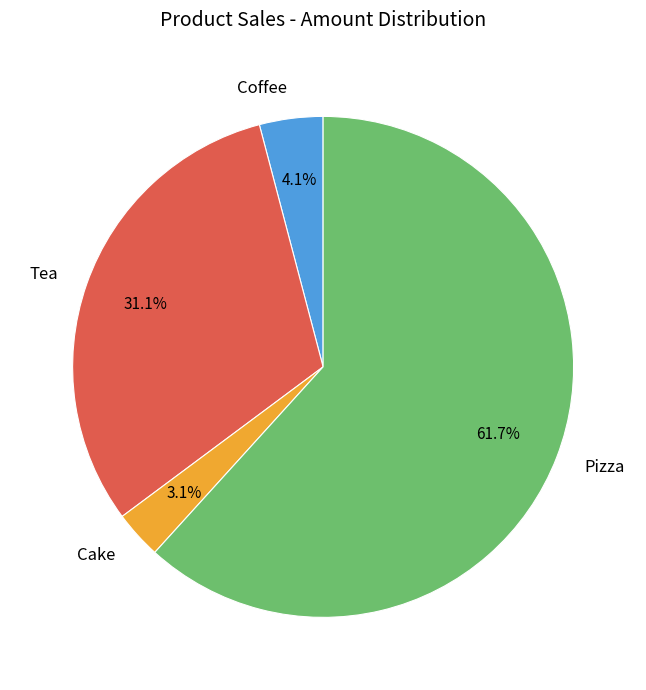

Is there any slice that represents more than half of the pie?

Yes